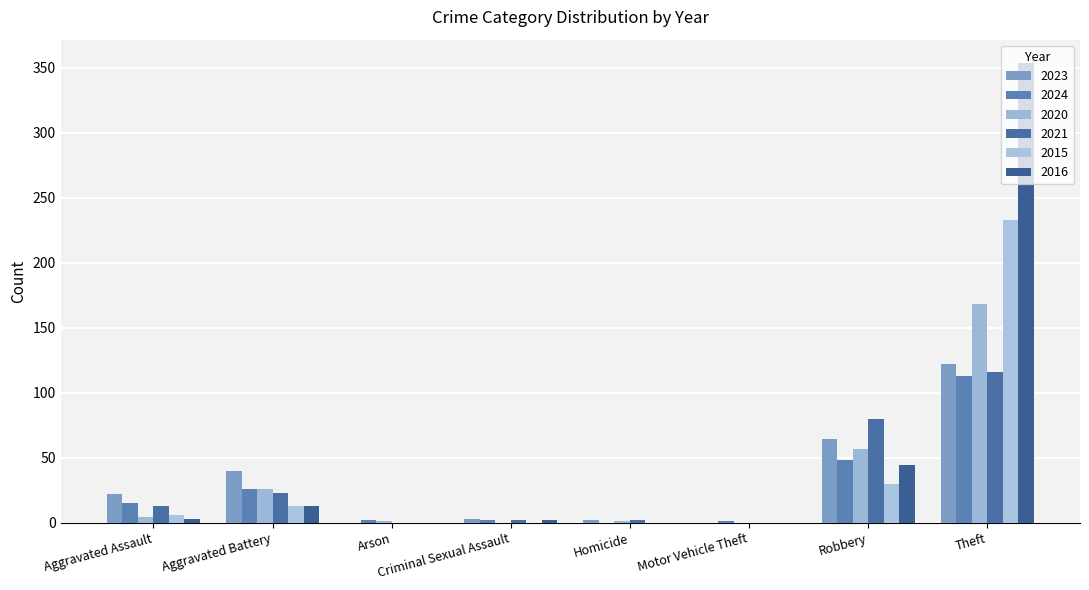

Is the value of 2016 at Robbery greater than the value of 2015 at Theft?

No